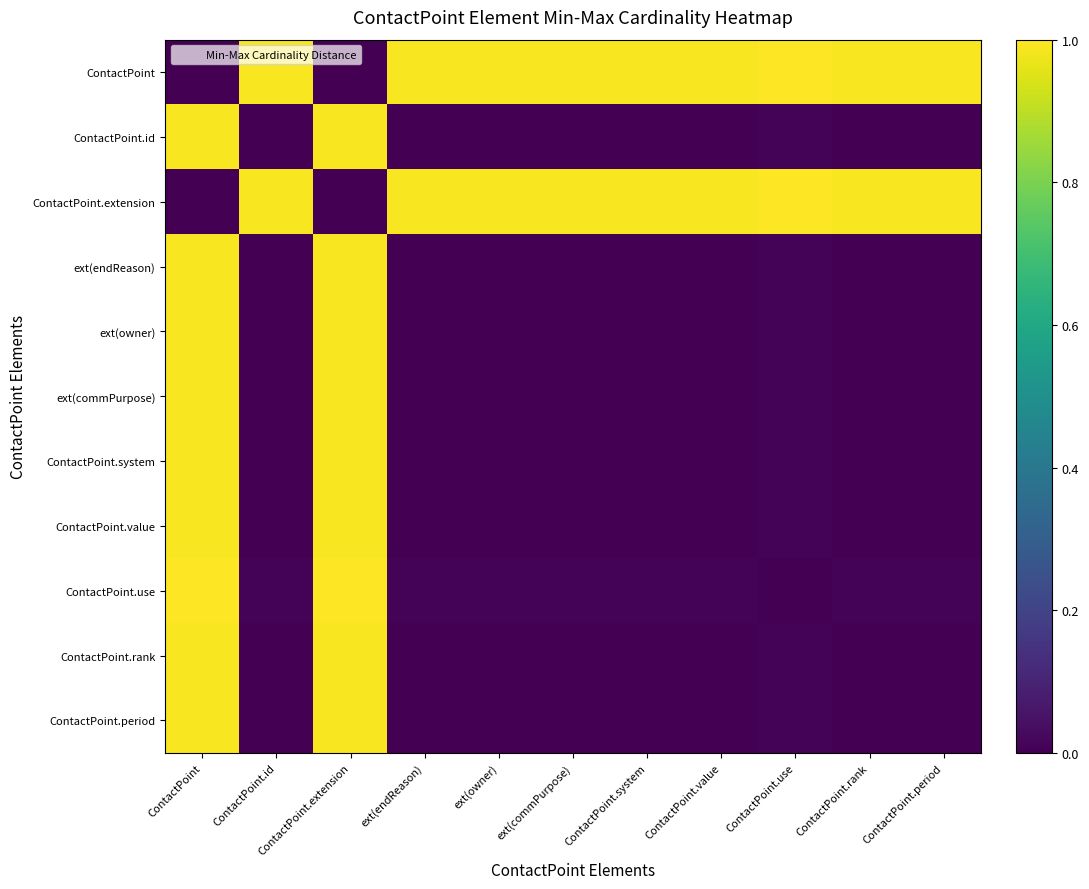

What is the difference between the highest and lowest values at ContactPoint.use?

1.0